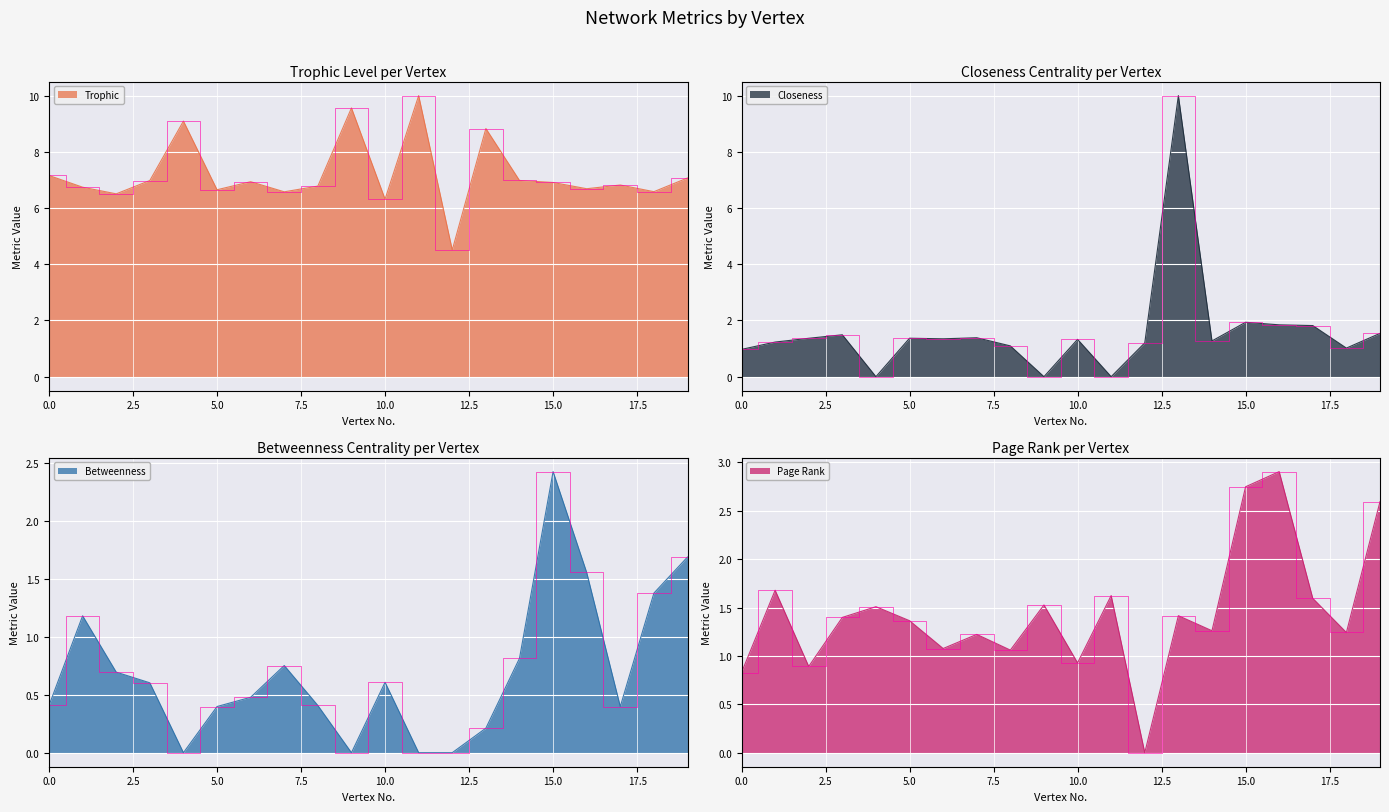

What is the difference between the highest and lowest values at 11?

10.0